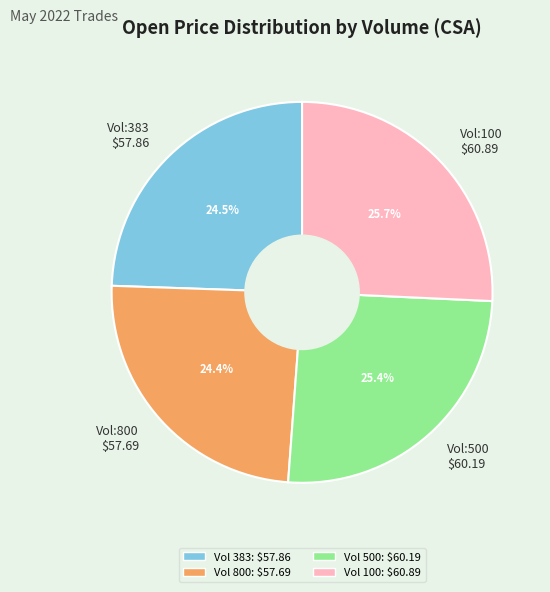

Does Vol:800 $57.69 account for over 50% of the chart?

No